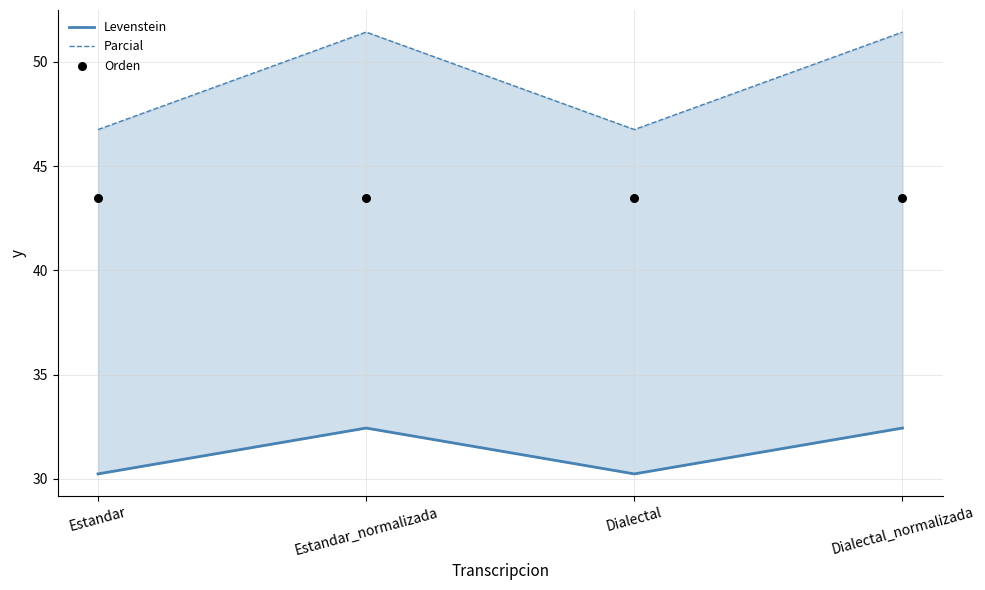

Is the value of Orden at Estandar greater than the value of Parcial at Dialectal_normalizada?

No